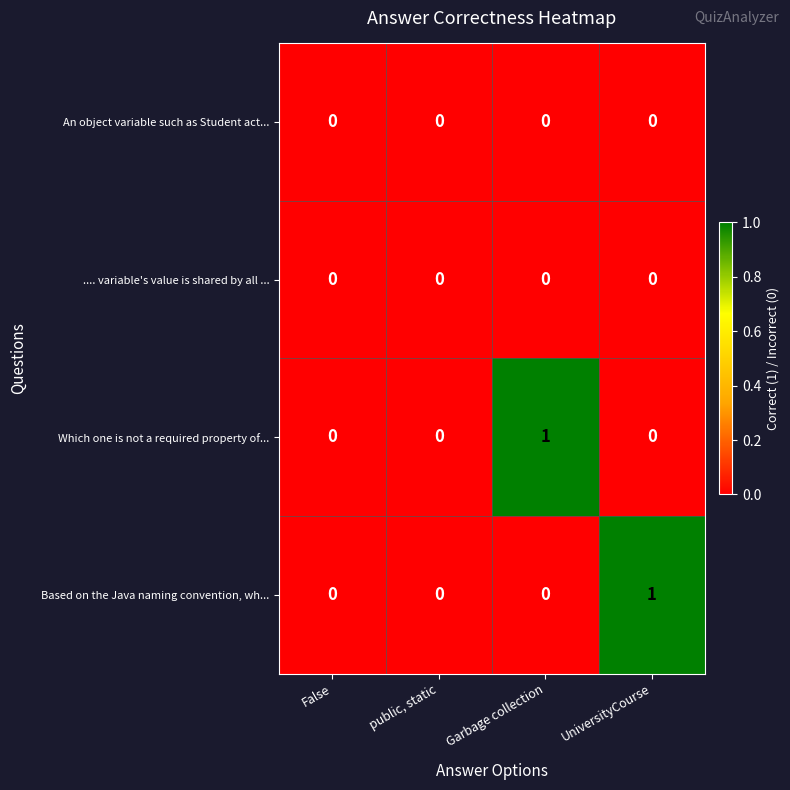

The value of Which one is not a required property of... at UniversityCourse is 0. True or false?

True